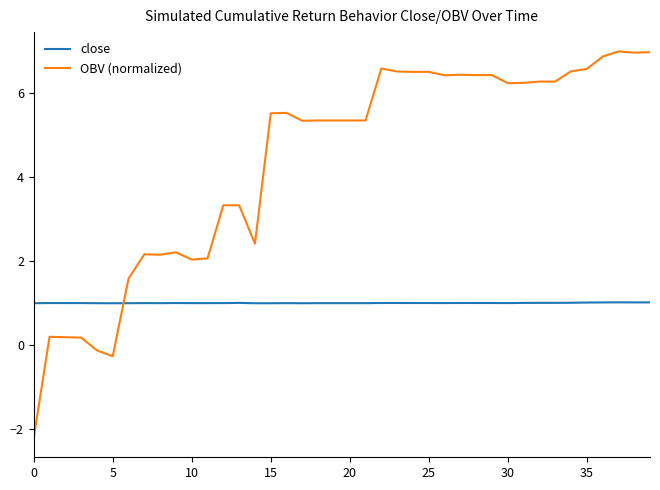

Which series has the widest spread of values?

OBV (normalized)